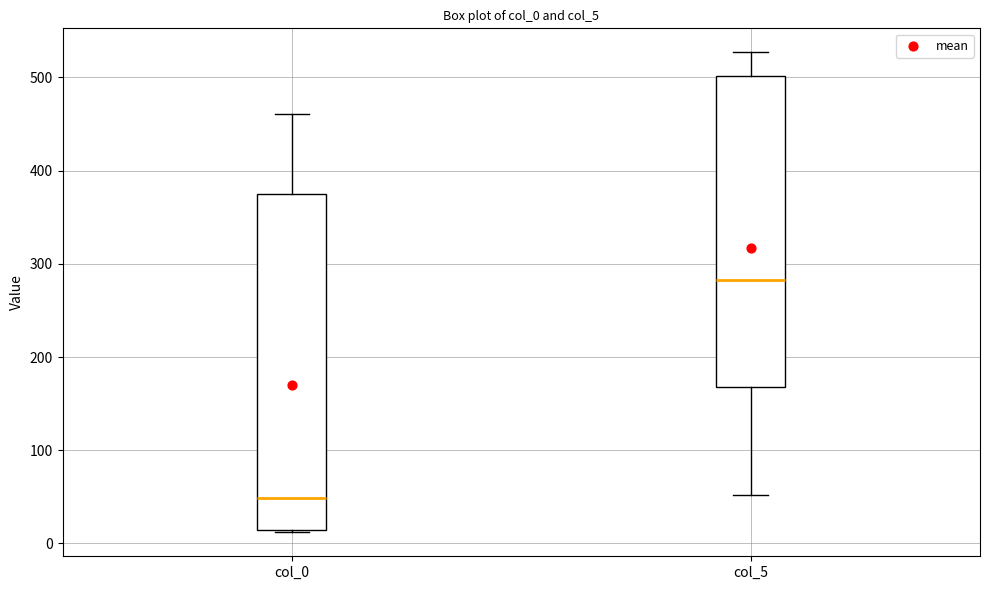

Which box has the lowest median line?

col_0